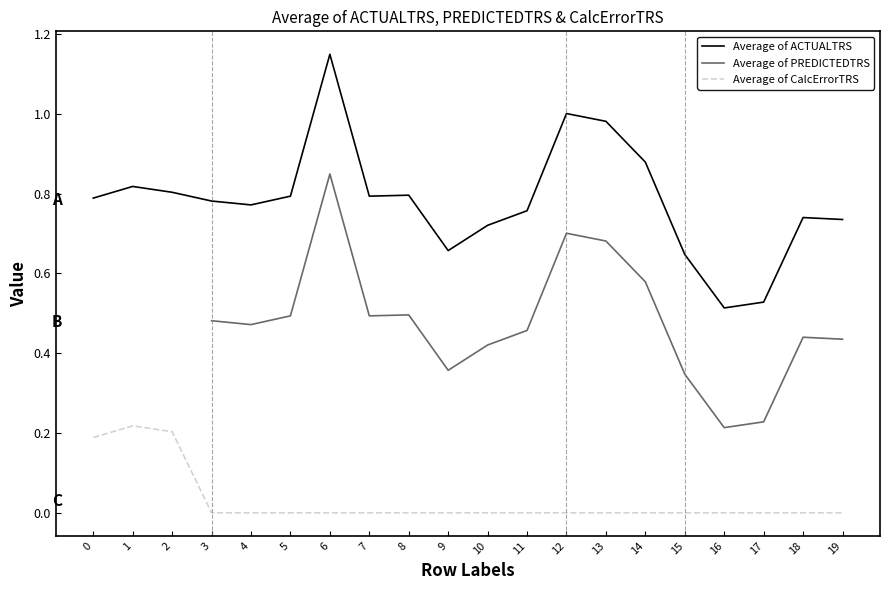

What is the spread (max minus min) of values at 6?

1.1